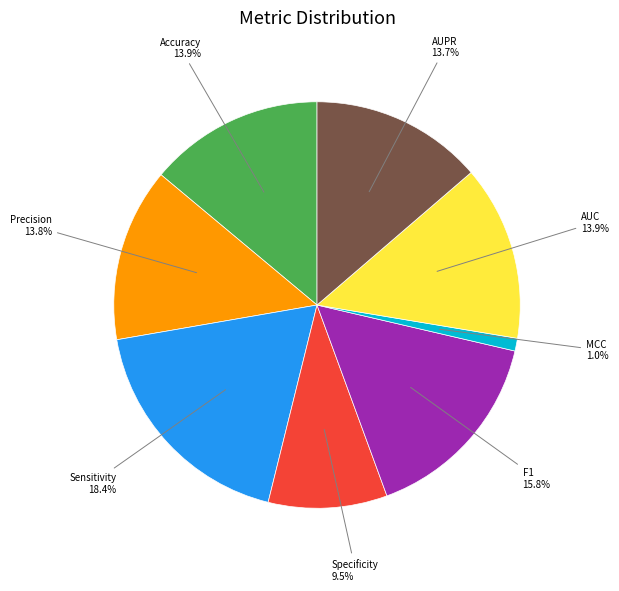

Is there any slice that represents more than half of the pie?

No